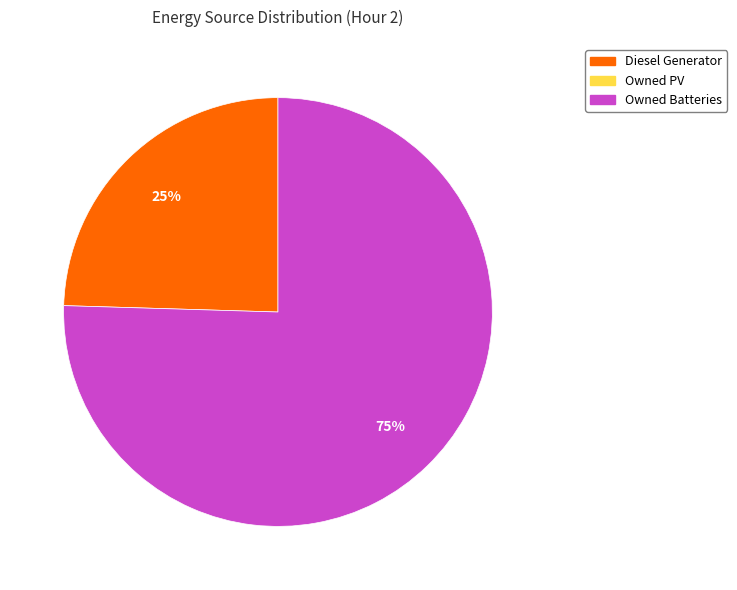

To the nearest percent, what is the average slice percentage?

50%